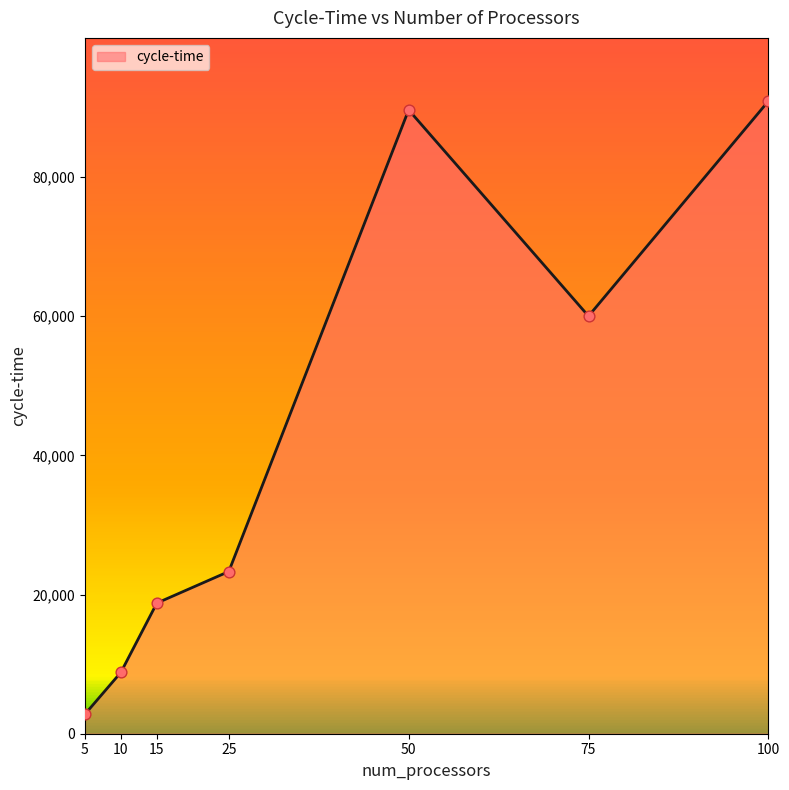

What is the change in value from 25 to 50?

+66318.7